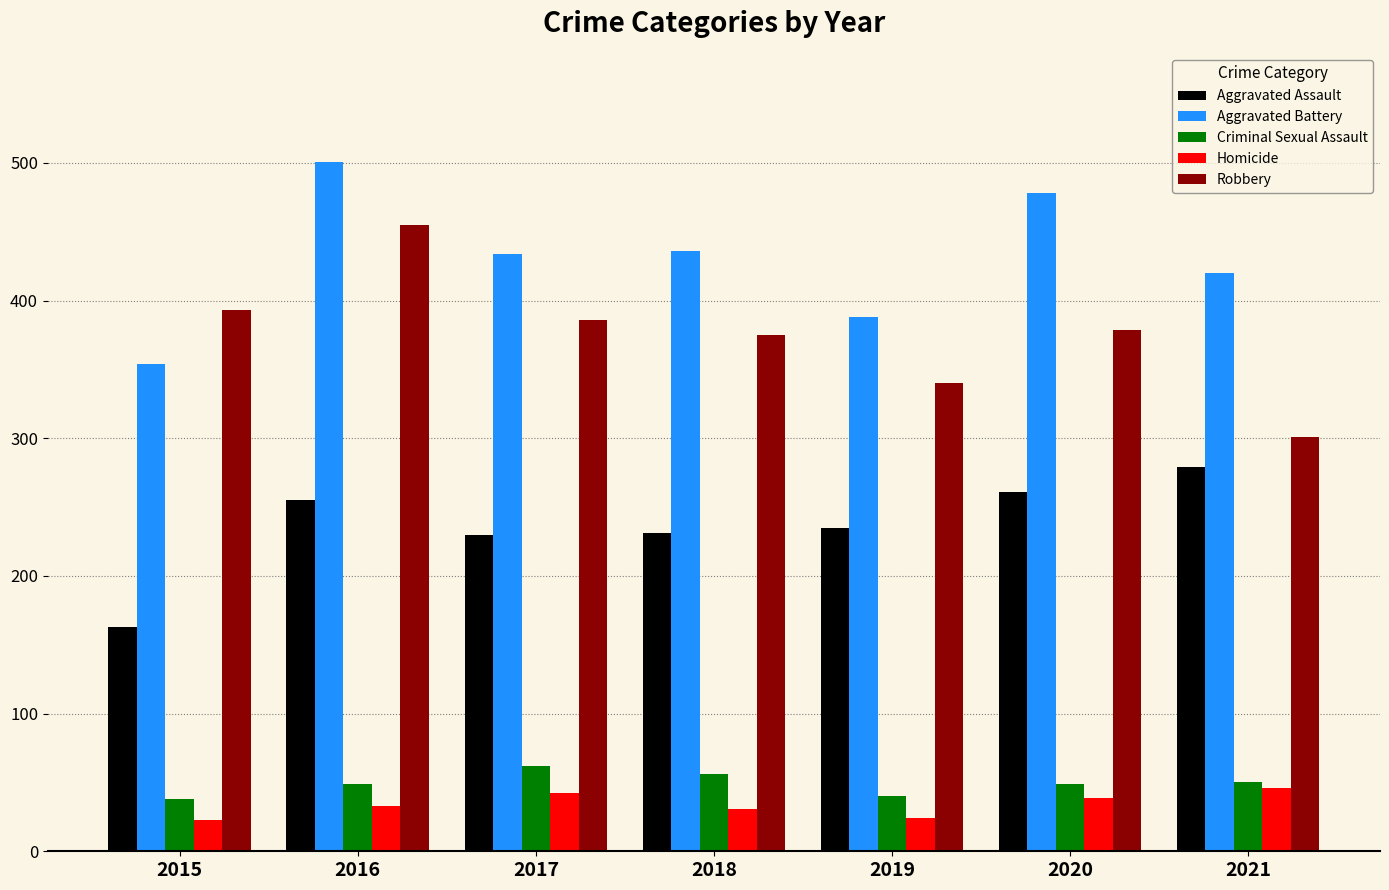

At how many categories does at least one series exceed 405?

5